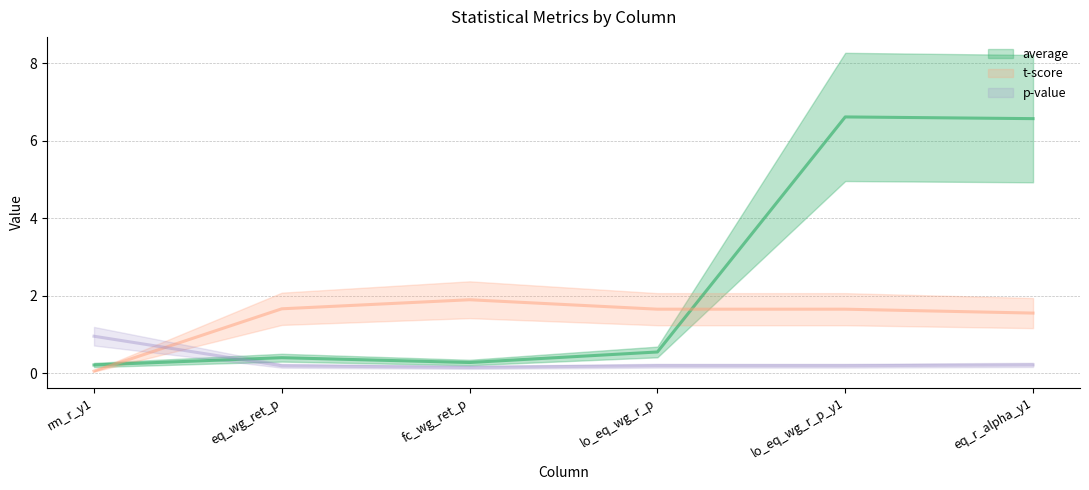

What are all the series names shown in the legend?

average, t-score, p-value